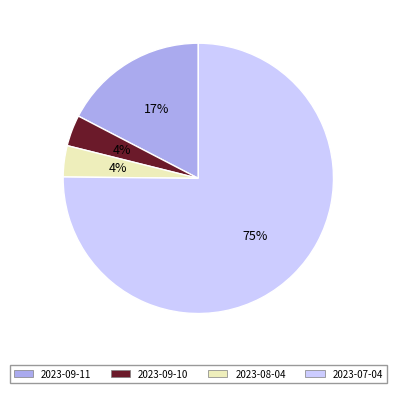

True or false: 2023-09-11 accounts for 17% of the total.

True